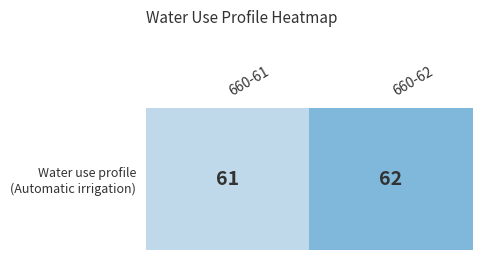

At which category does the chart reach its minimum across all series?

660-61